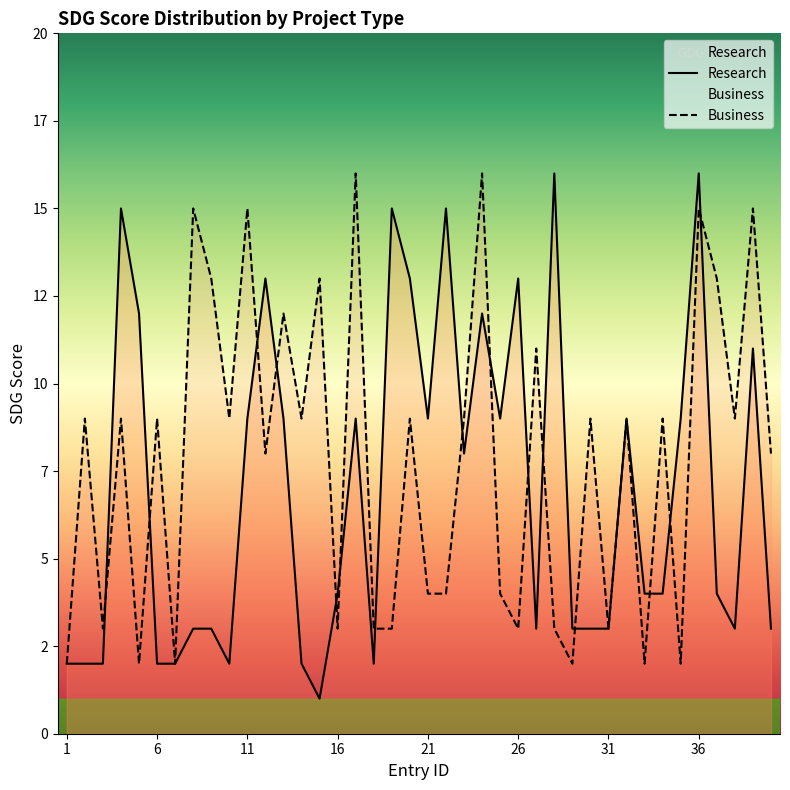

At which label does Business first exceed 9?

8